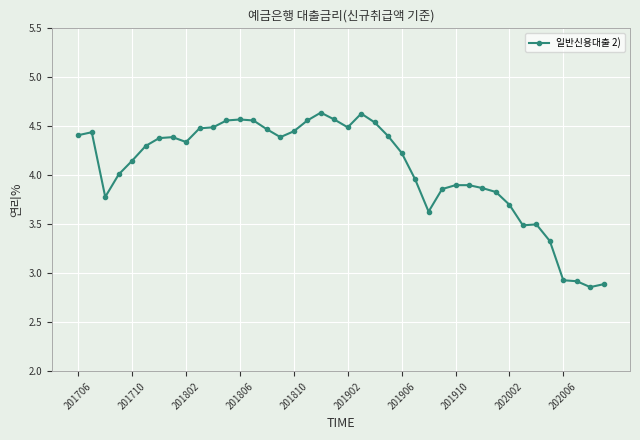

How many lines are shown in the chart?

1